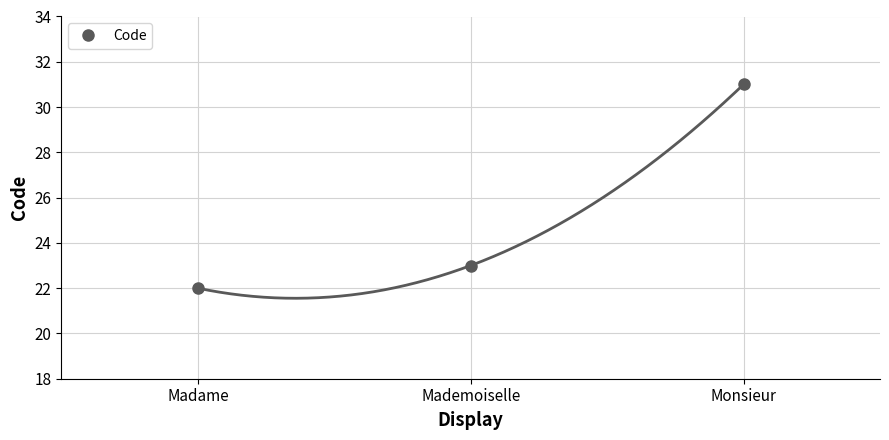

What is the label of the 3rd point from the left?

Monsieur